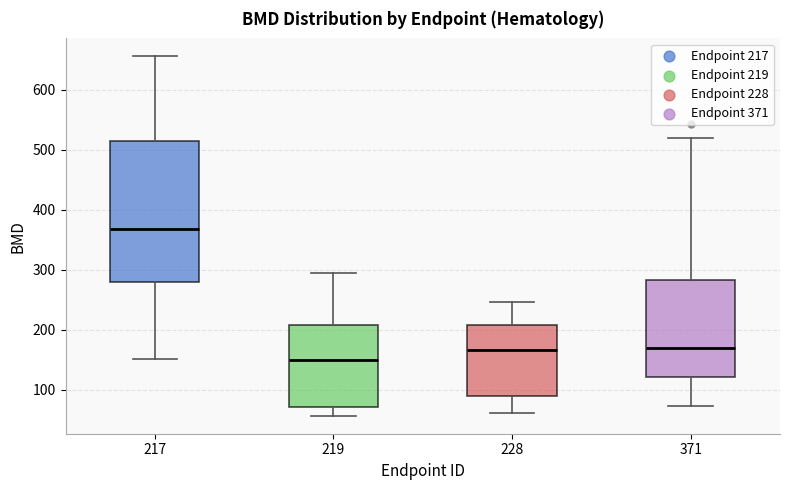

Where is the upper edge of the box at x = 228 on the y-axis? The values are not printed on the chart, so give them approximately, as read against the axis.

210